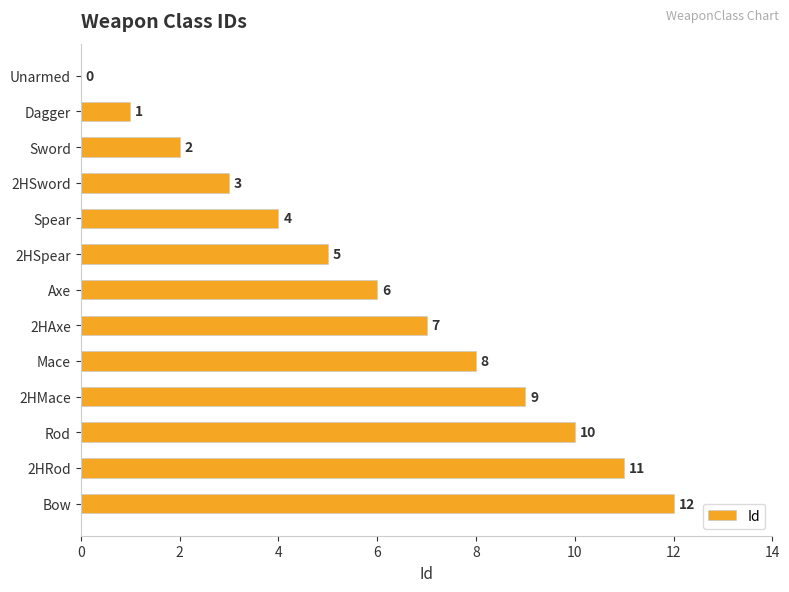

What is the maximum value shown in the chart?

12